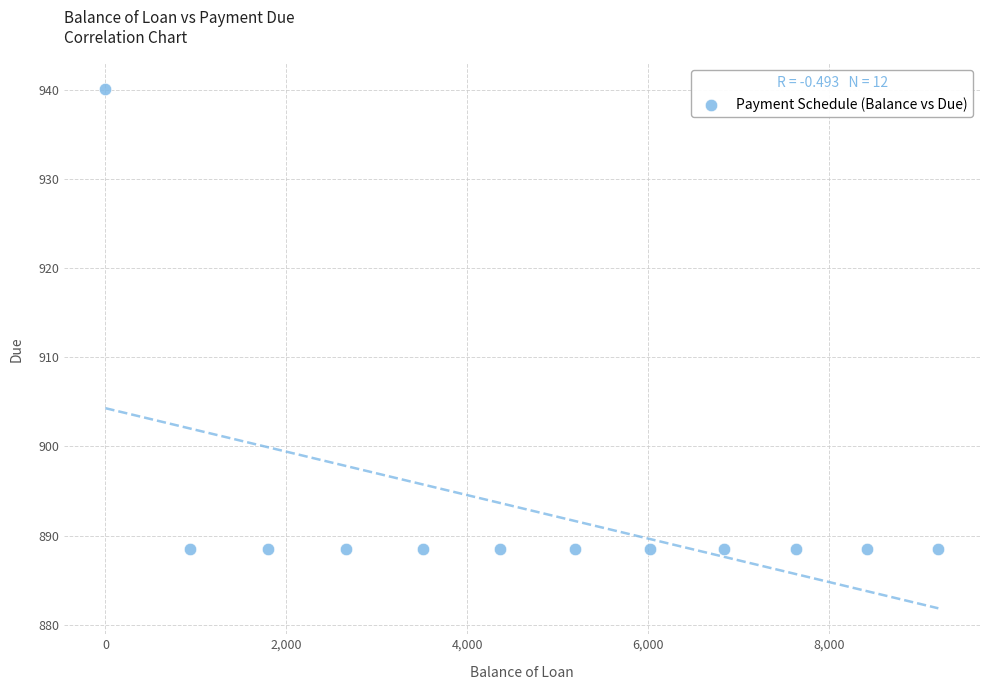

What is the range of X values (max minus min)?

9211.5